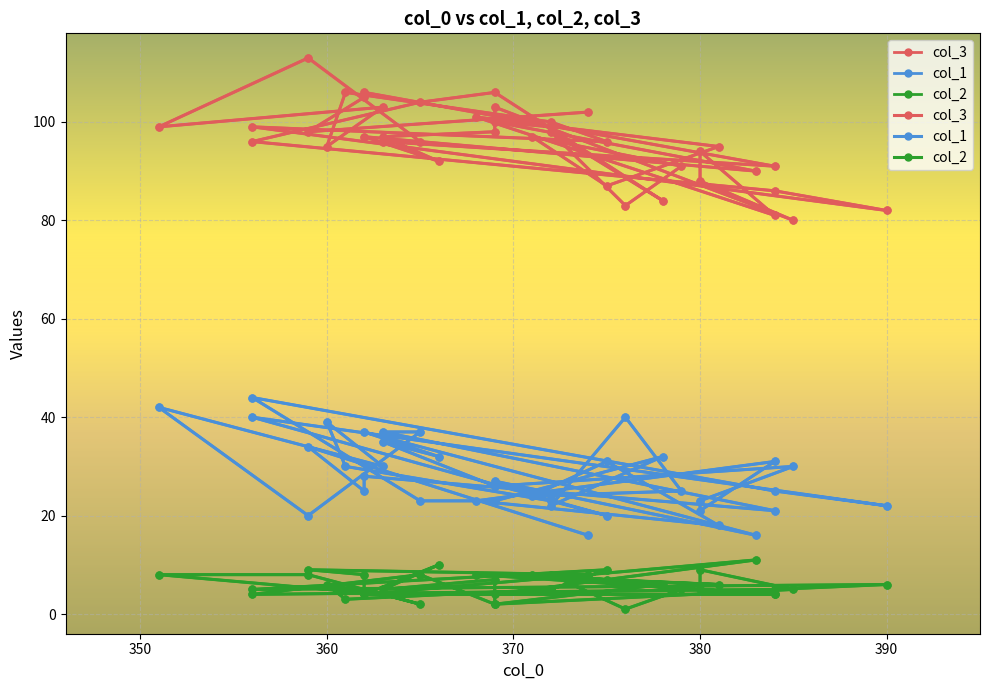

How many categories are shown in the chart?

40